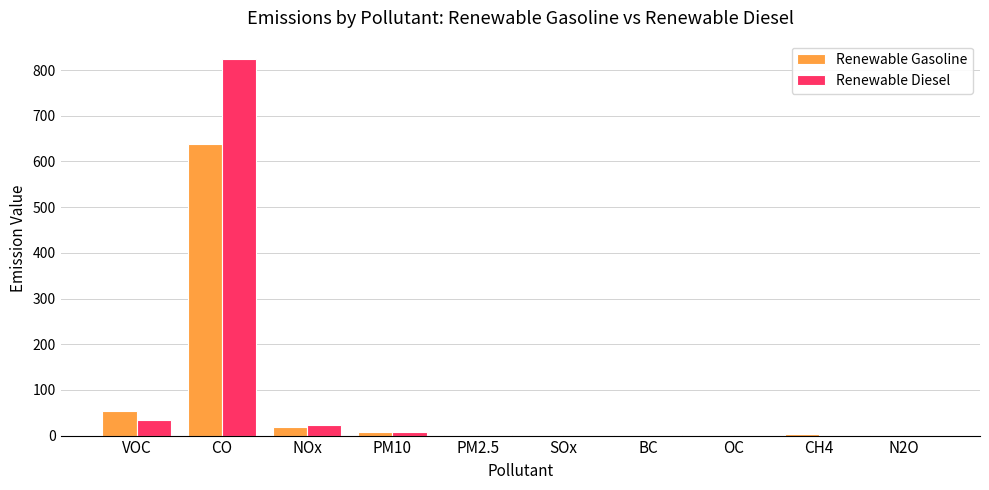

The value of Renewable Diesel at CO is 486.0. True or false?

False